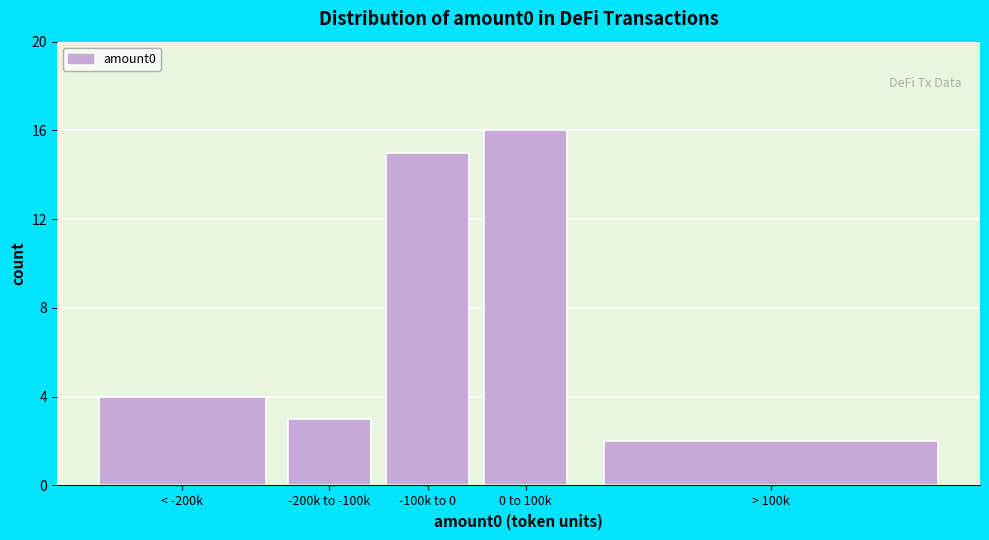

Reading left to right, what are all the values shown in this chart?

4	3	15	16	2